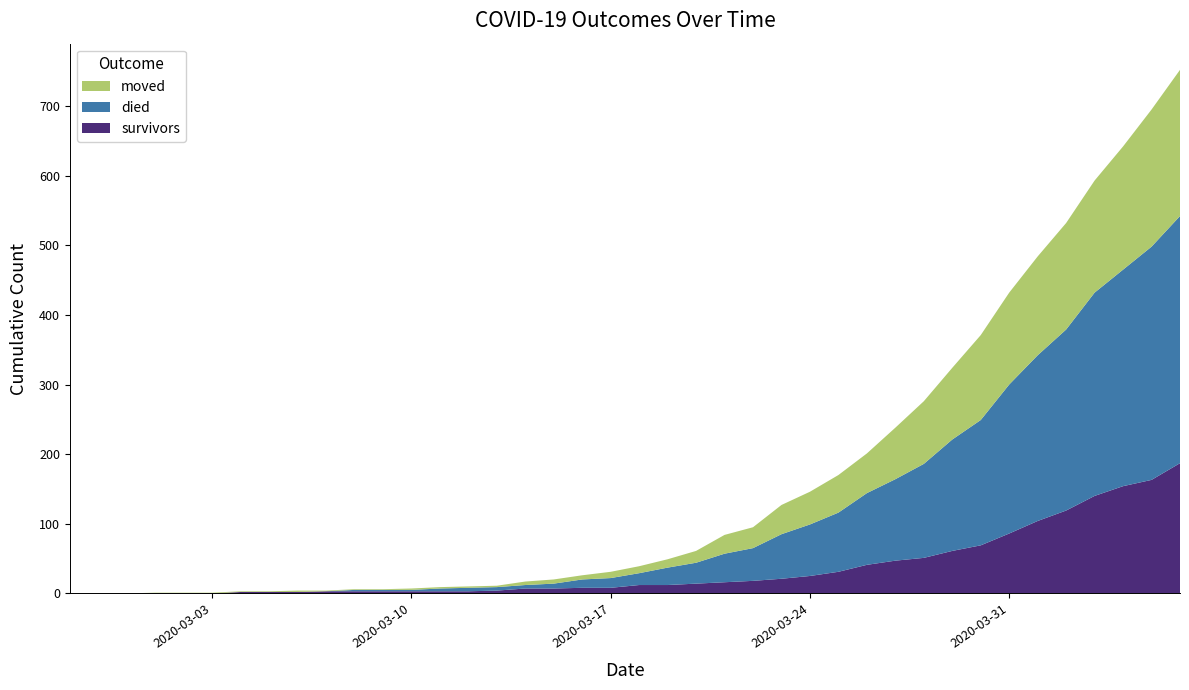

Reading left to right, list all the values displayed in this chart.

survivors: 0	0	0	0	0	0	2	2	2	3	3	3	3	3	3	4	7	7	8	8	12	12	14	16	18	21	25	31	41	47	51	61	69	86	104	119	140	154	163	187
died: 0	0	0	0	0	0	0	0	0	0	2	2	2	4	5	5	5	7	12	14	17	25	30	41	47	64	74	85	103	117	135	160	180	214	238	260	292	311	335	355
moved: 0	0	0	1	1	1	1	1	2	1	1	1	2	2	2	2	5	6	6	9	10	12	17	27	30	42	47	54	57	74	90	103	122	132	142	153	161	177	197	210